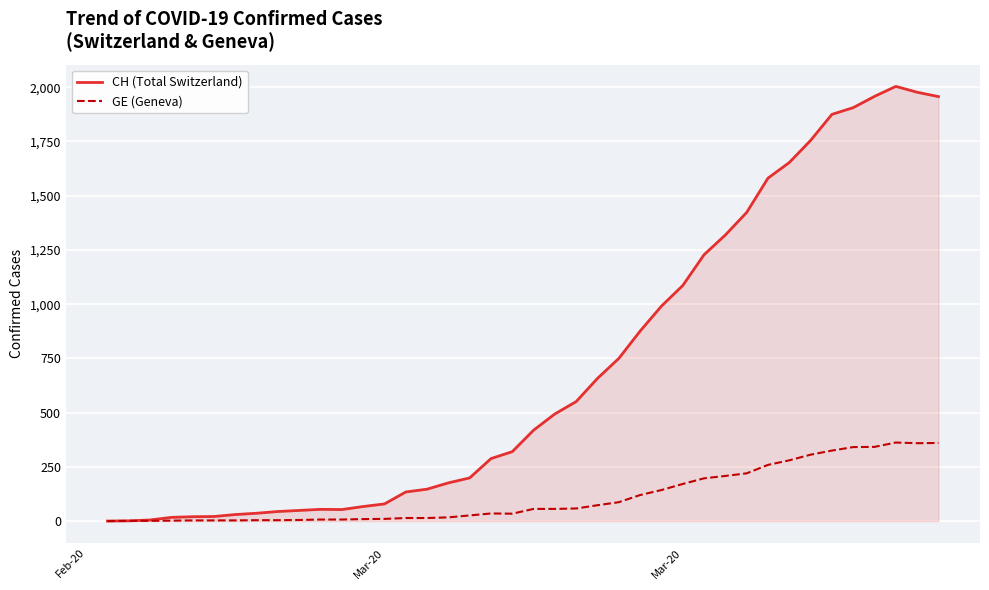

Which series has the largest range (max minus min)?

CH (Total Switzerland)